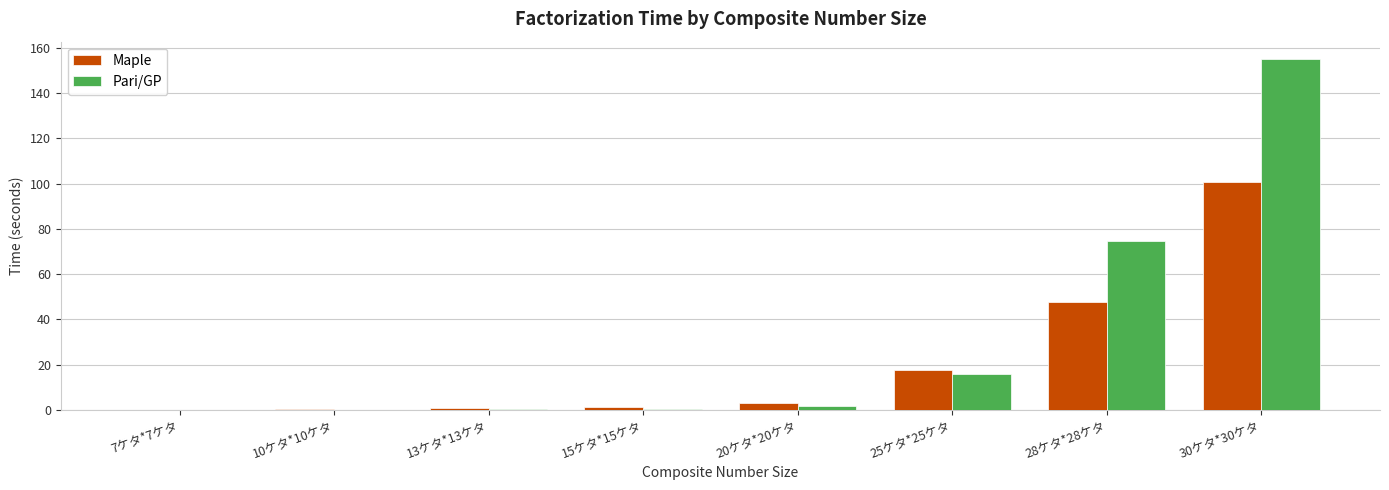

What is the total value across all series at 13ケタ*13ケタ?

0.9